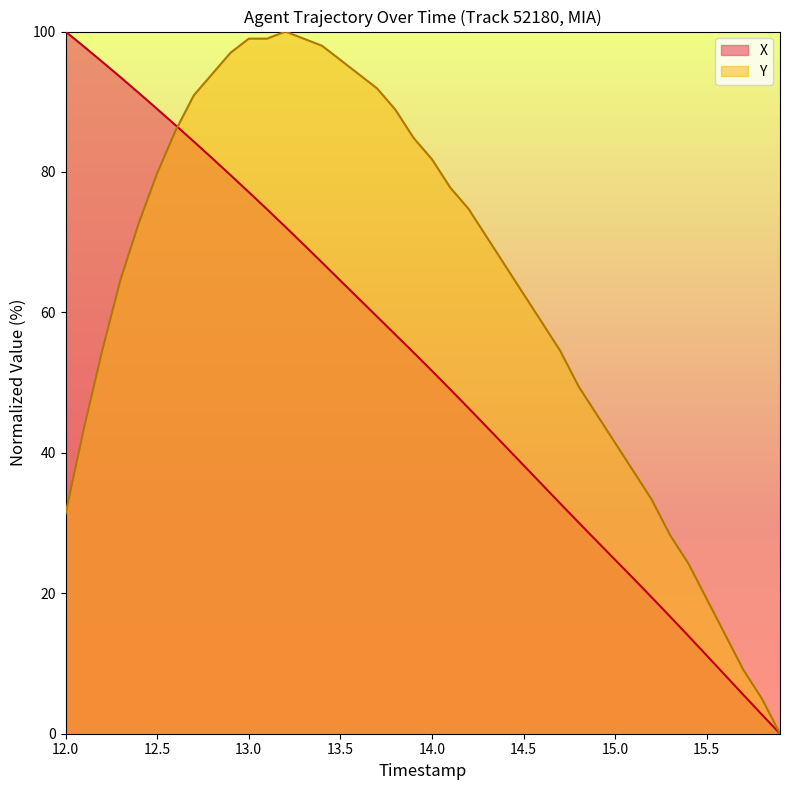

Rank the series by their average value, from lowest to highest.

X, Y